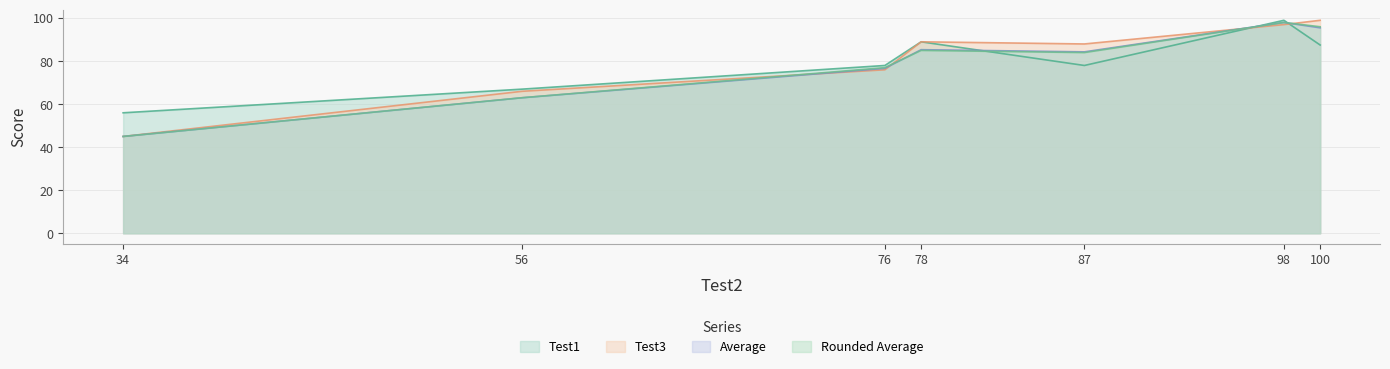

Where is Average nearest to the value 71?

76